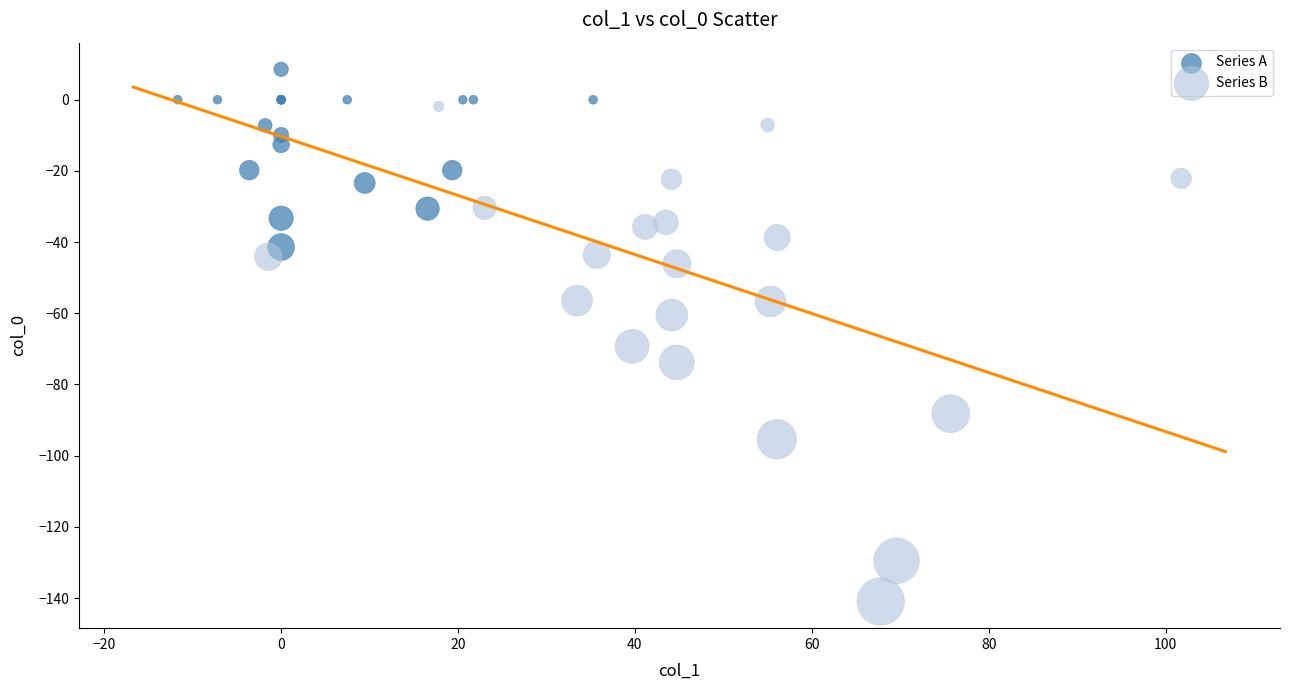

Which series contains the lowest Y value?

Series B